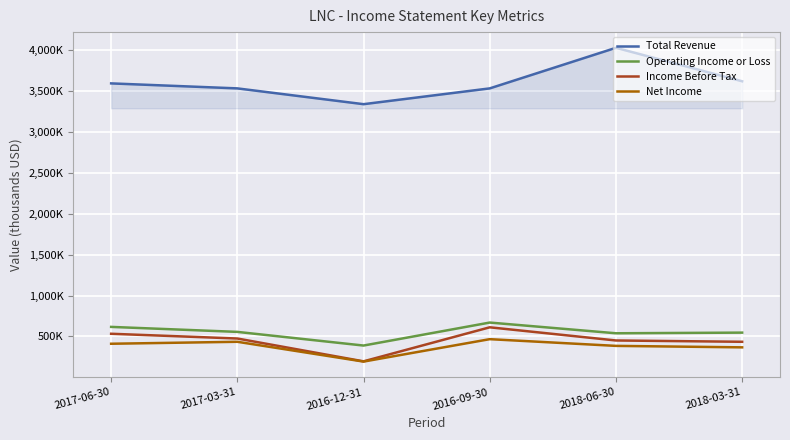

Is the value of Net Income at 2016-12-31 greater than the value of Operating Income or Loss at 2017-06-30?

No